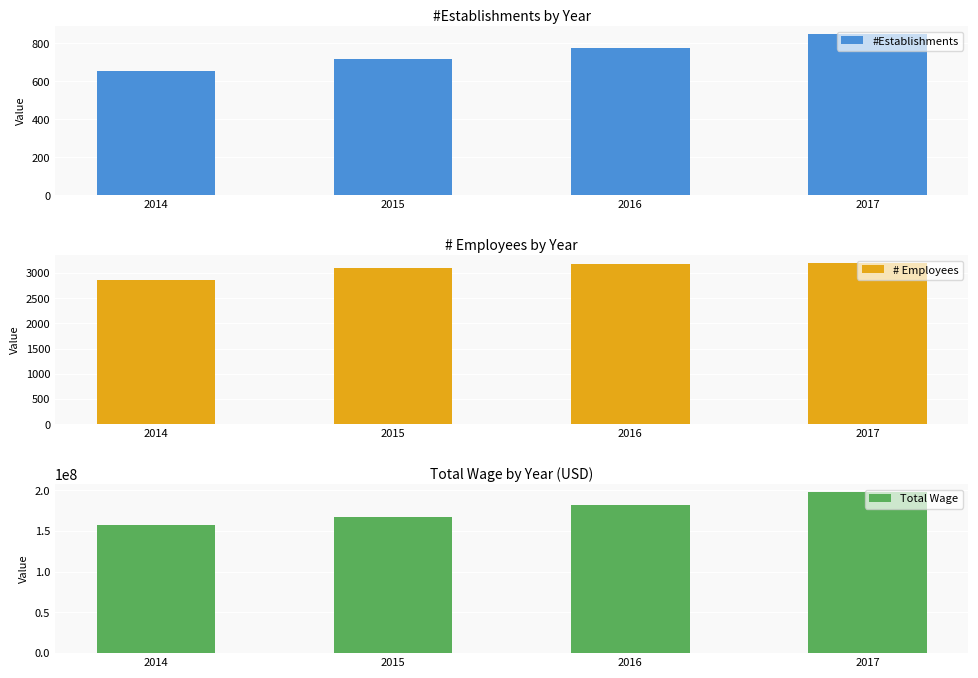

At which label does # Employees reach its peak?

2017